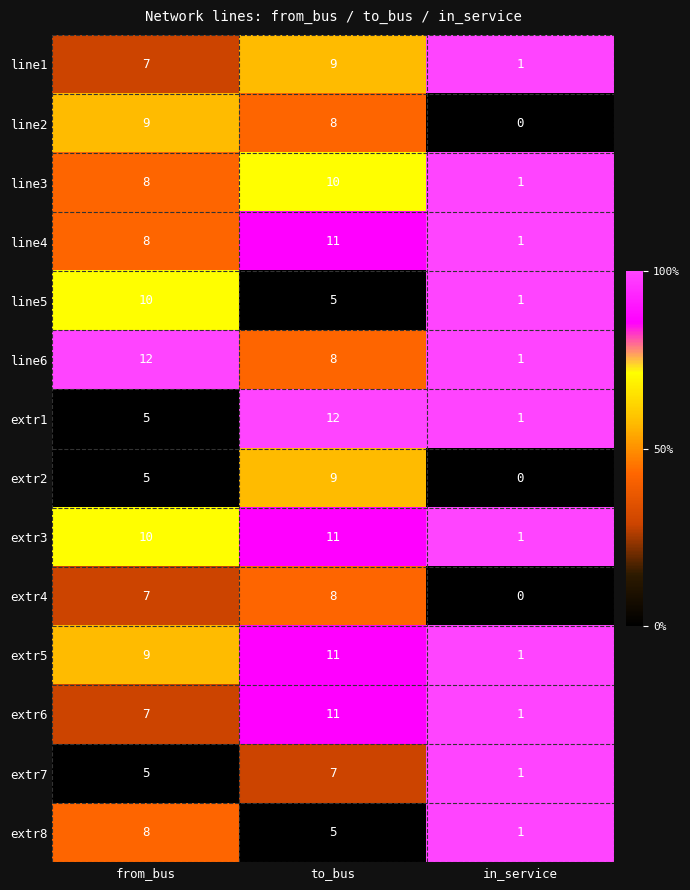

What is the maximum value for line6?

12